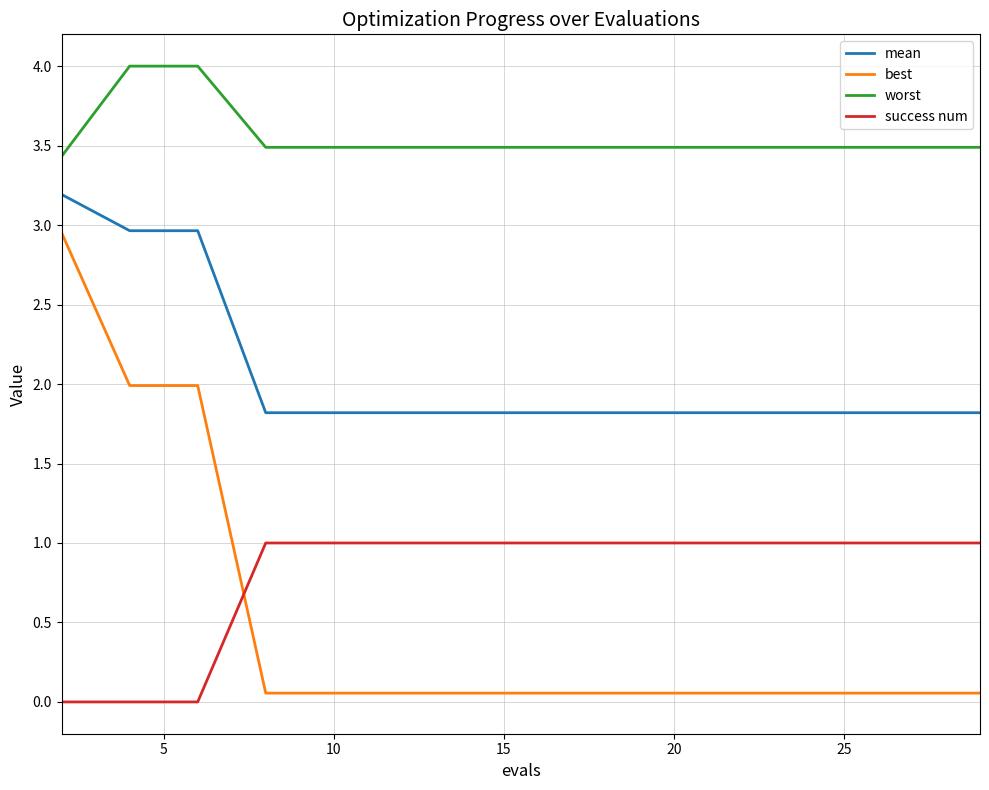

What are all the series names shown in the legend?

mean, best, worst, success num